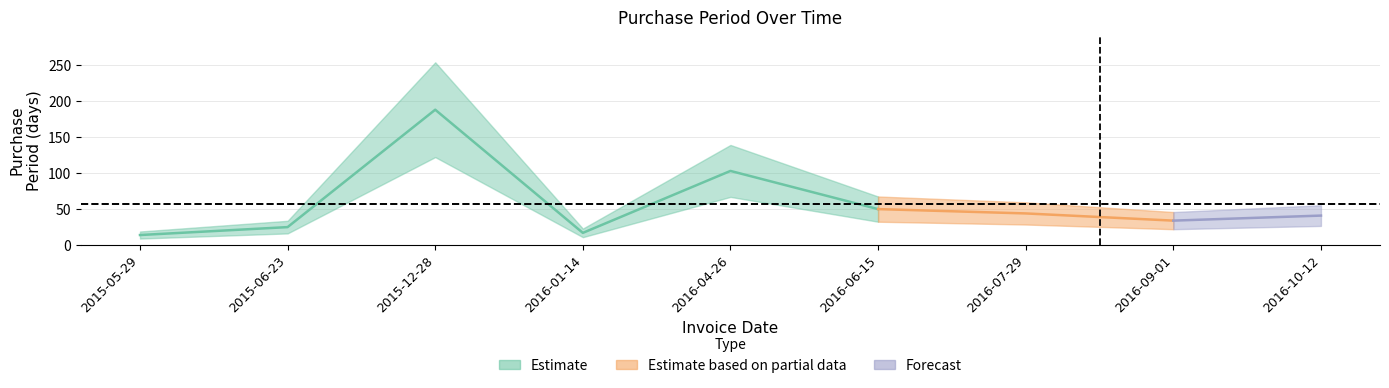

List the labels in order of value, smallest first.

2015-05-29, 2016-01-14, 2015-06-23, 2016-09-01, 2016-10-12, 2016-07-29, 2016-06-15, 2016-04-26, 2015-12-28